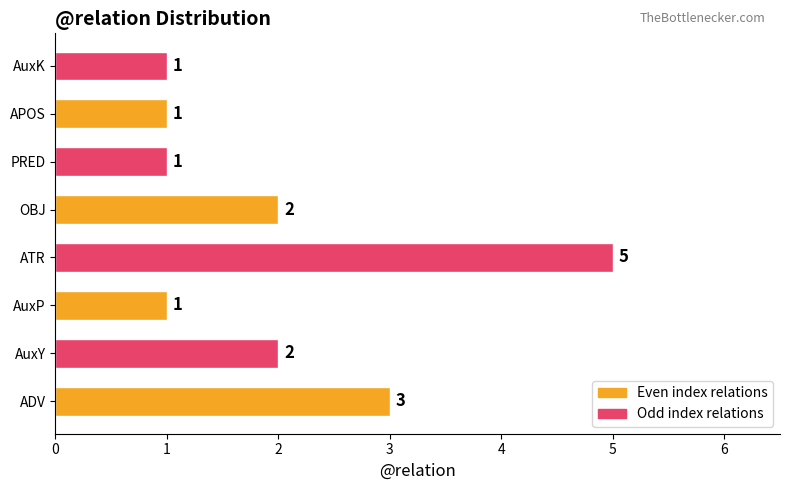

How many distinct data groups are displayed?

1